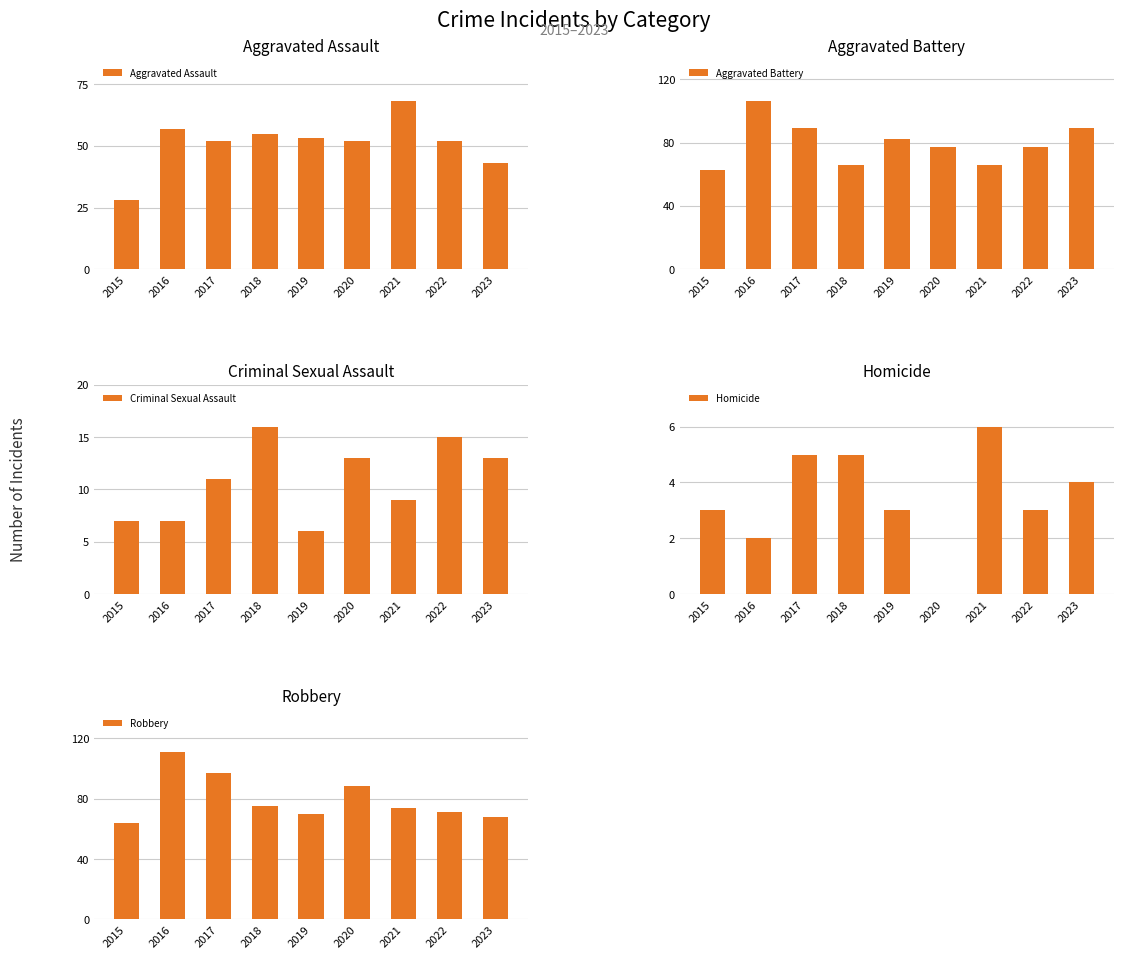

Which category has the lowest value in the Aggravated Assault series?

2015